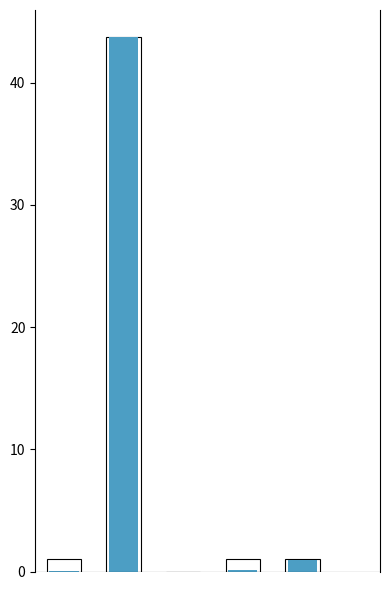

Between Inference Time and MAPE, which is larger?

MAPE